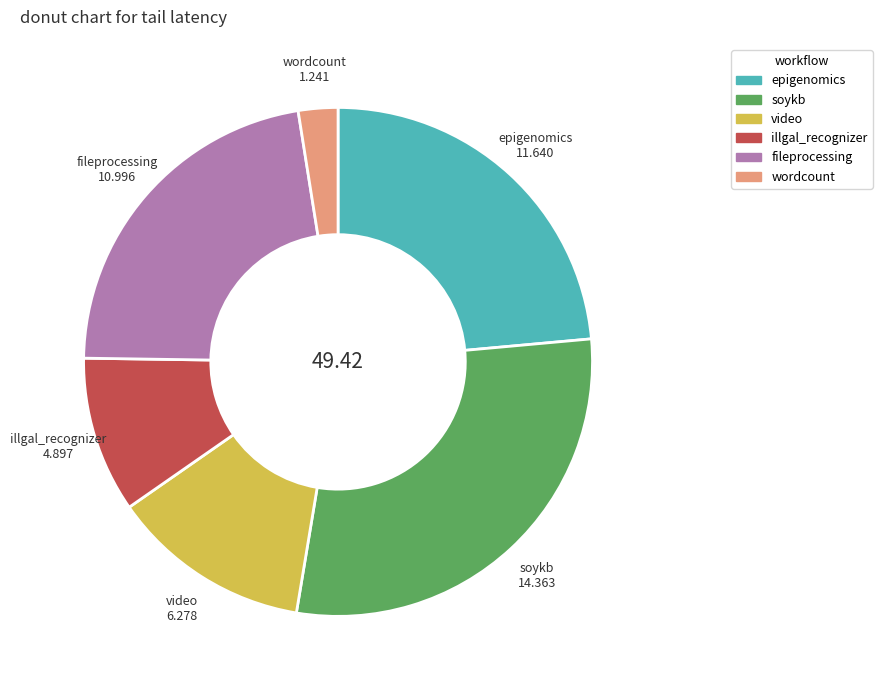

Rank the categories by value from highest to lowest.

soykb, epigenomics, fileprocessing, video, illgal_recognizer, wordcount